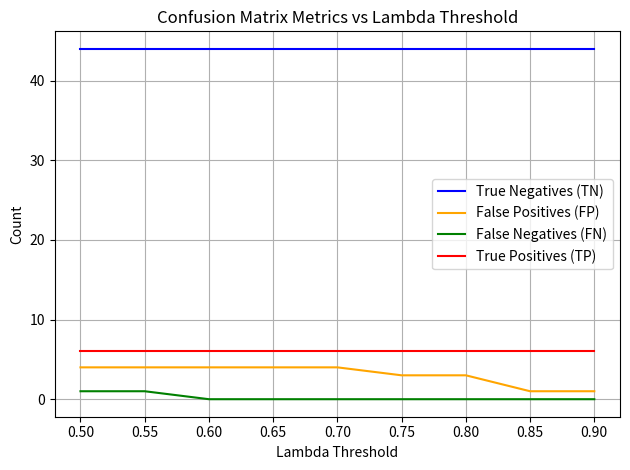

Does the chart display data point markers on the line(s)?

No